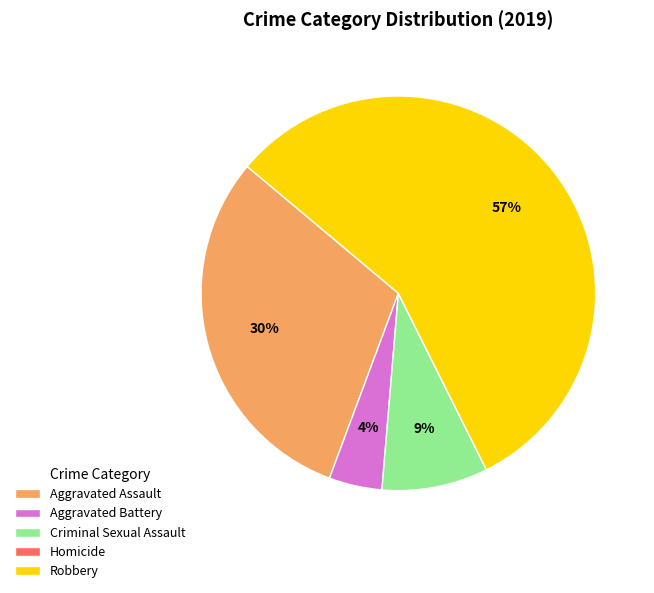

Which category has the biggest portion of the pie?

Robbery